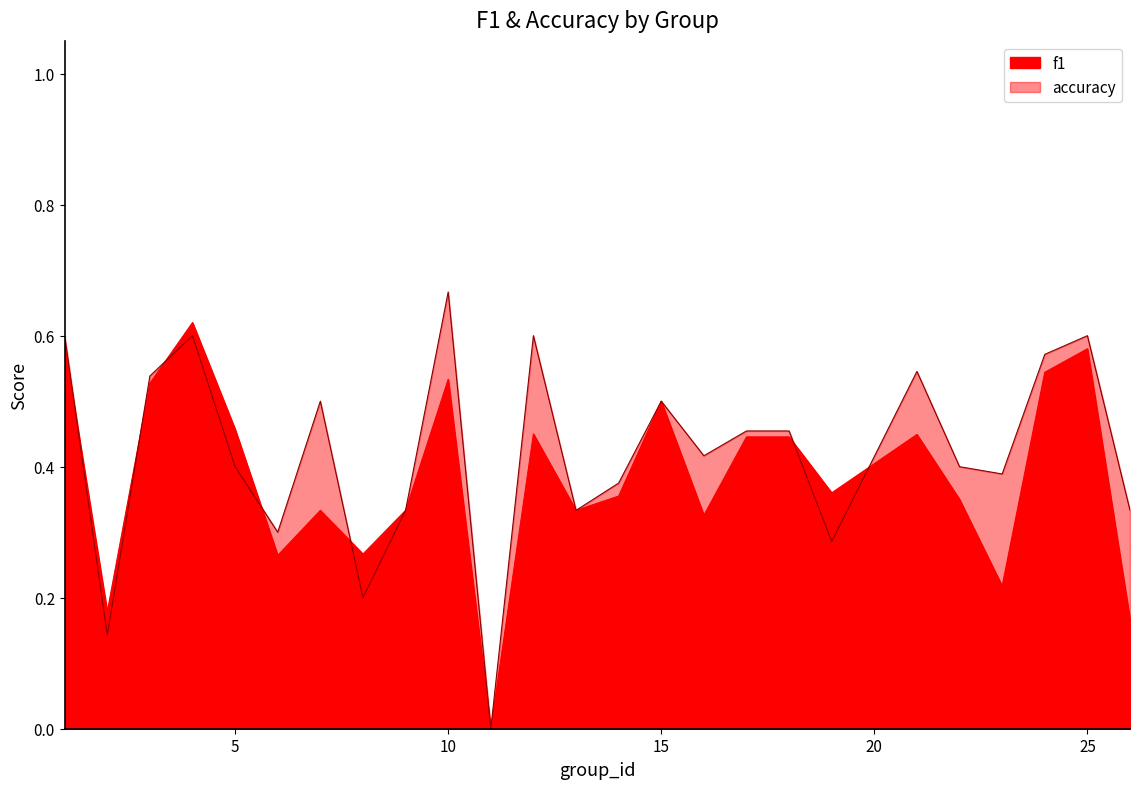

Count the accuracy values in the range 0 to 1.

25